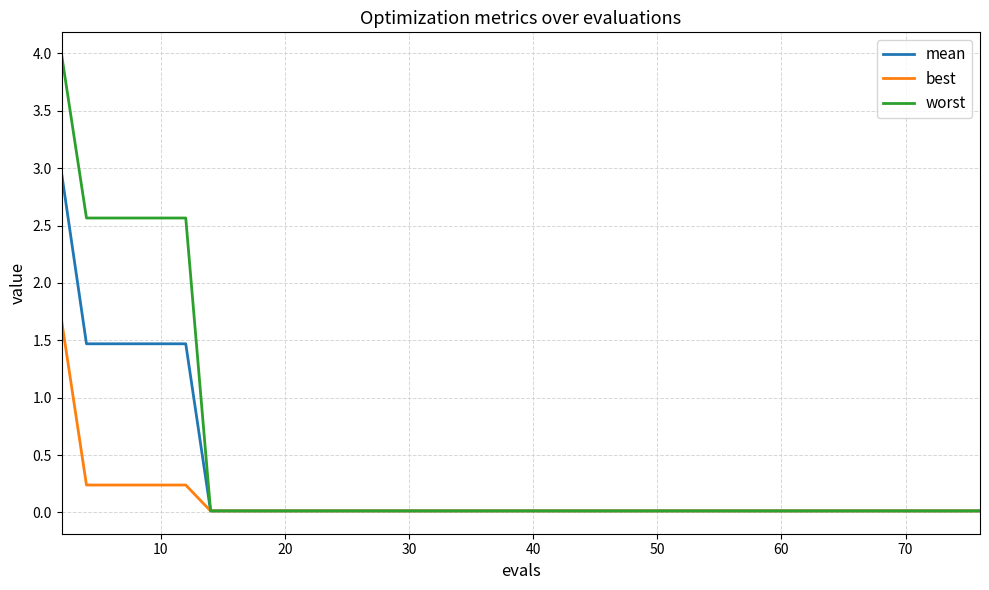

Which series has the largest total across all categories?

worst